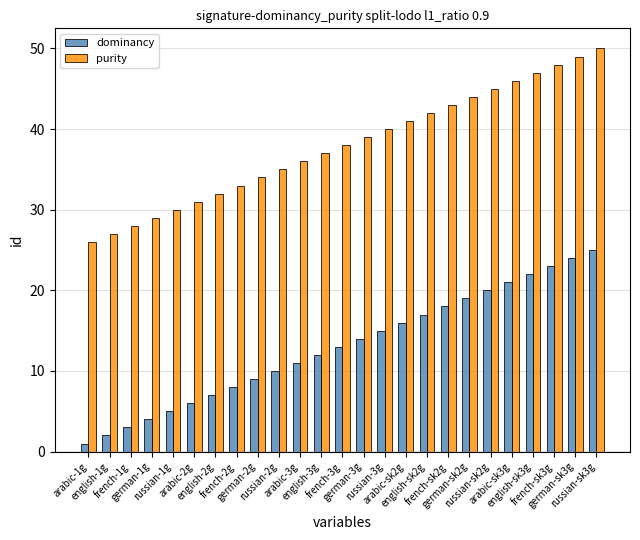

What is the difference between the maximum and second lowest values in the purity series?

23